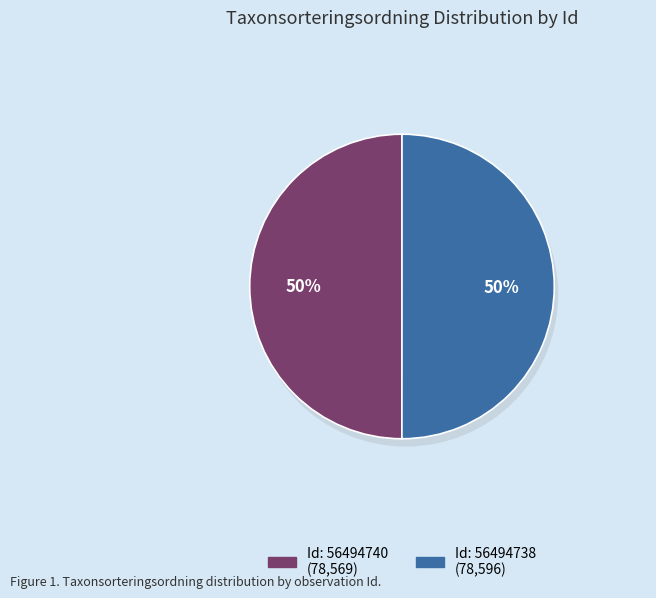

The 56494738 slice represents 58% of the pie. True or false?

False